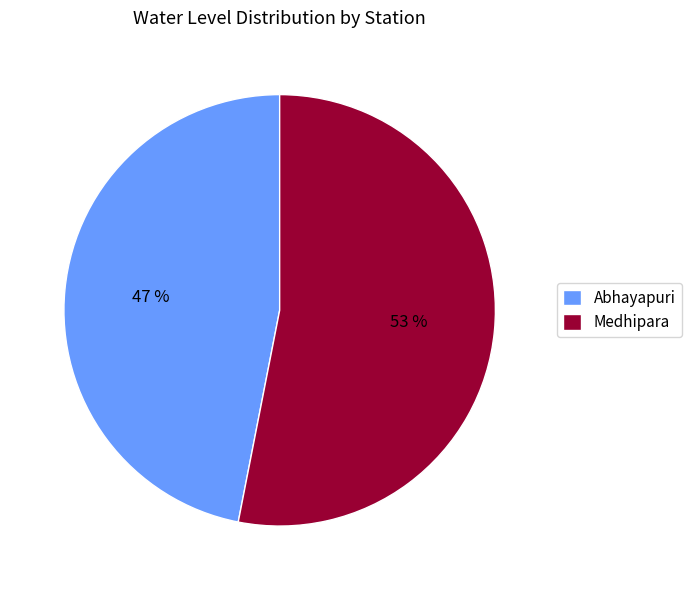

What percentage is the Medhipara slice, to the nearest percent?

53%